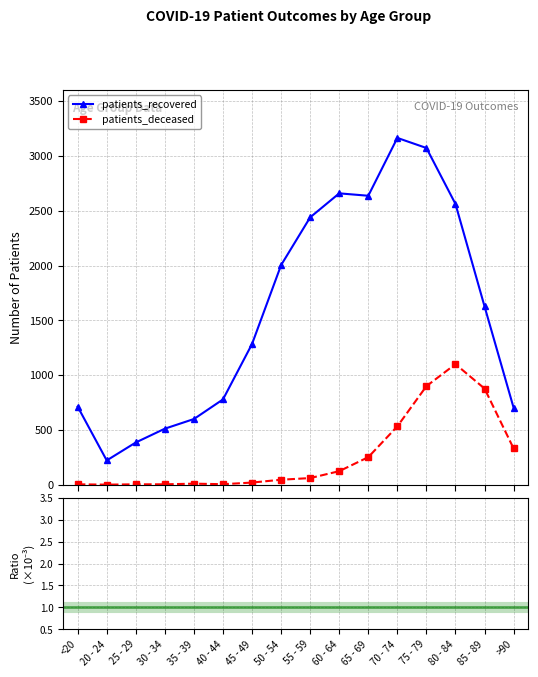

Rank the series at 75 - 79 from lowest to highest value.

patients_deceased, patients_recovered